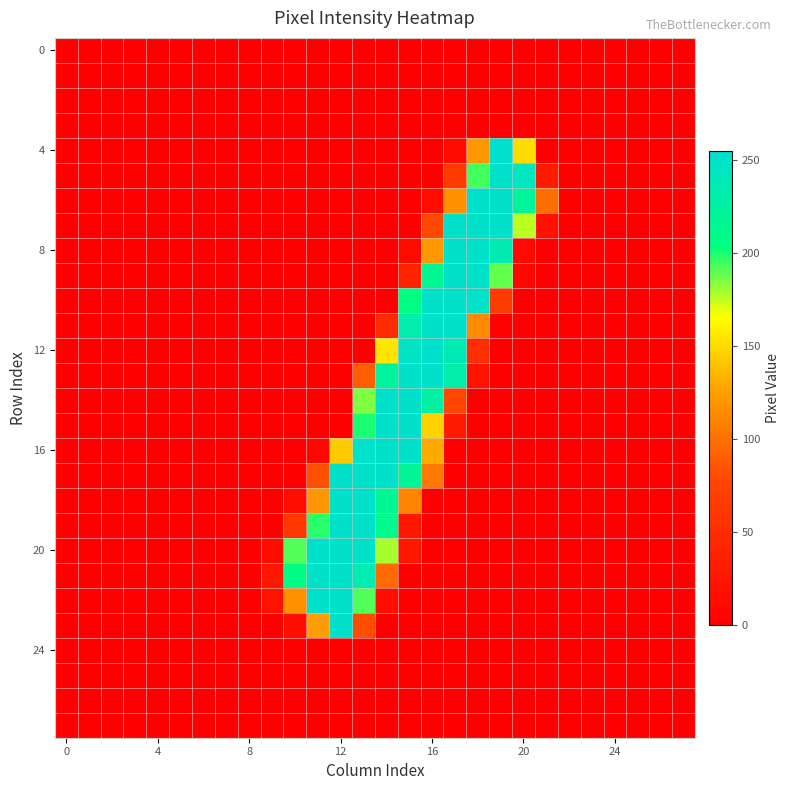

Which series has the largest range (max minus min)?

4